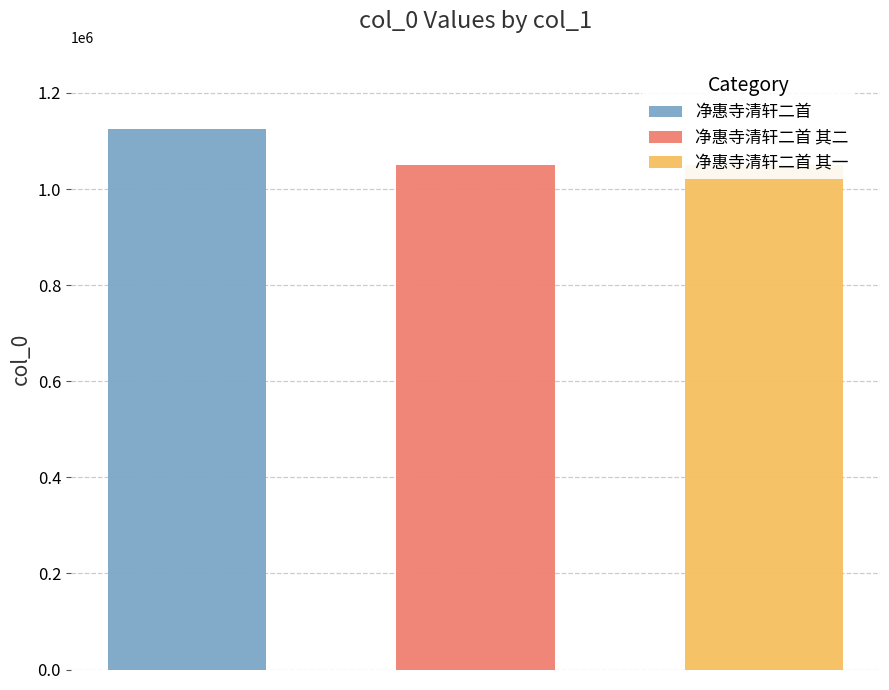

What is the value of the 3rd bar from the left?

1050837